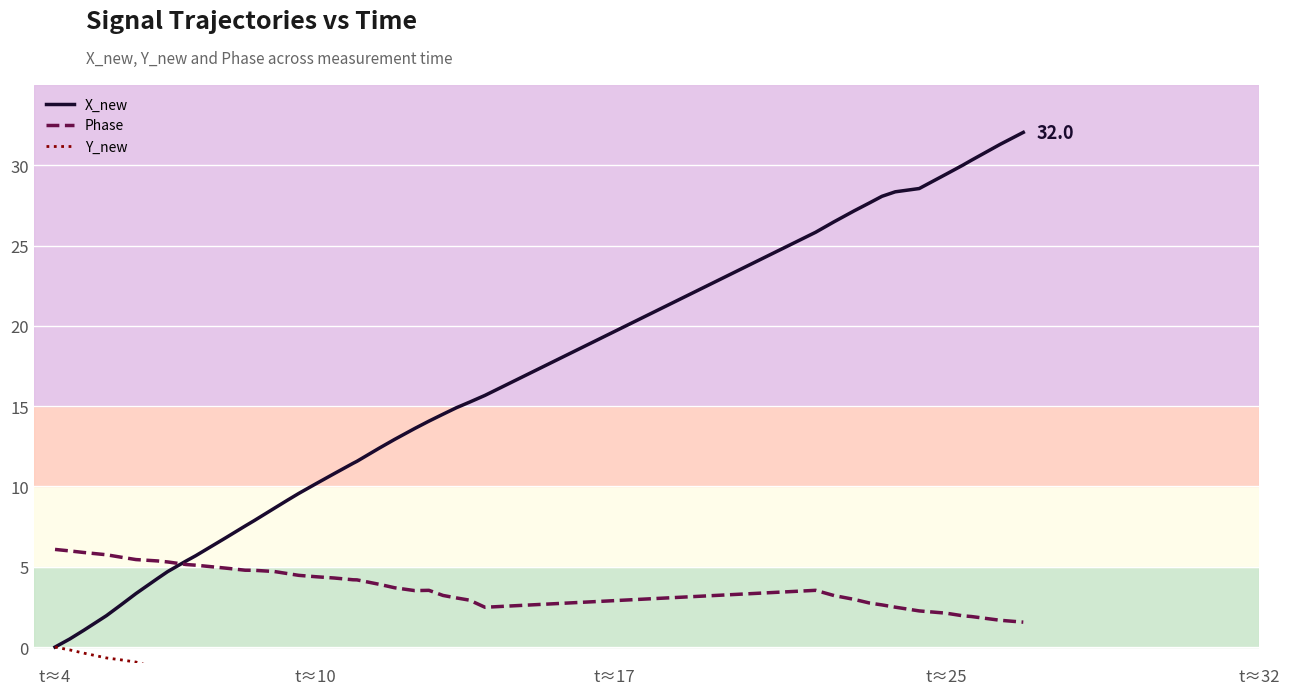

The X_new series shows 6.6 at t≈10. True or false?

False